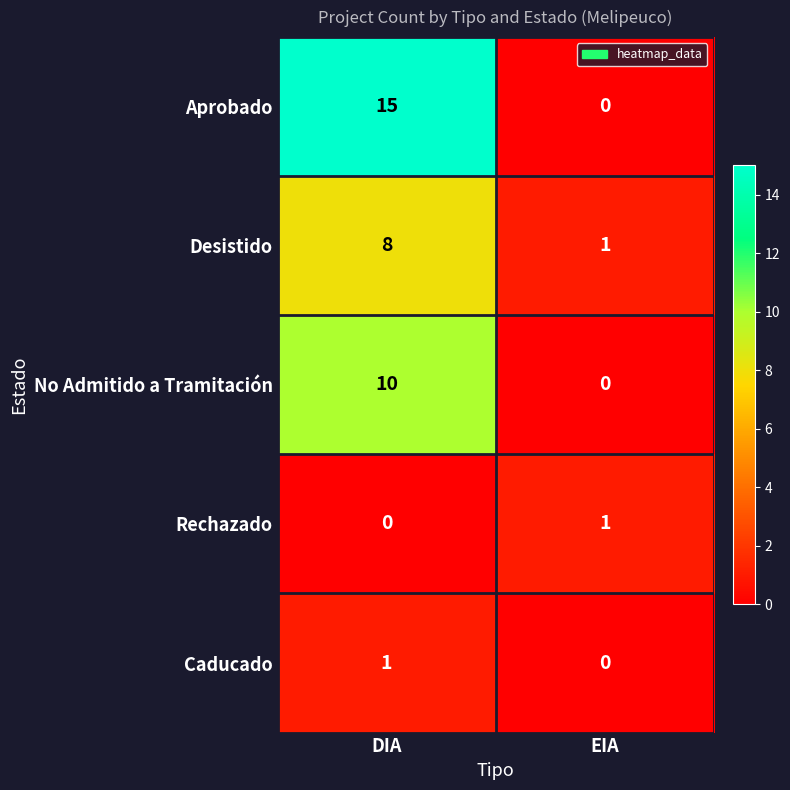

Which series has the largest total across all categories?

Aprobado